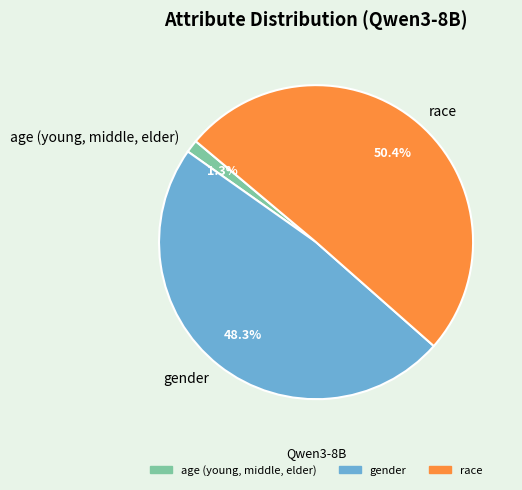

Is it true that gender is 56% of the pie?

False